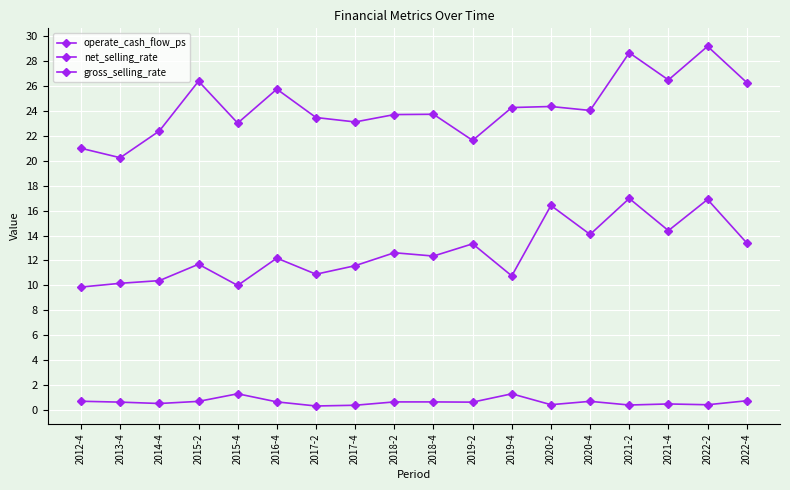

The value of operate_cash_flow_ps at 2012-4 is 0.7. True or false?

True